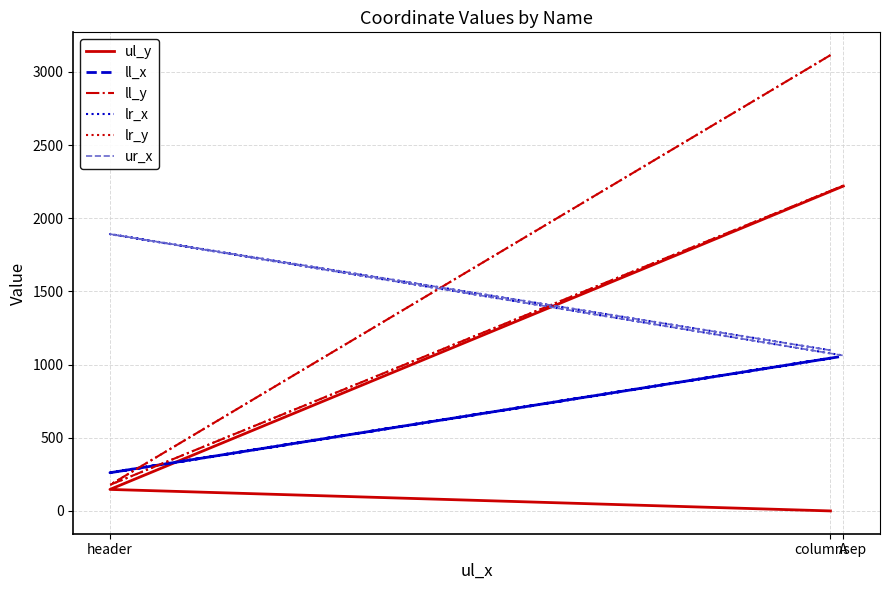

Reading left to right, transcribe all the data shown in this chart.

ul_y: columnsep=0	header=147	A=2220
ll_x: columnsep=1044	header=261	A=1058
ll_y: columnsep=3115	header=178	A=2223
lr_x: columnsep=1098	header=1892	A=1062
lr_y: columnsep=3115	header=178	A=2223
ur_x: columnsep=1098	header=1892	A=1062